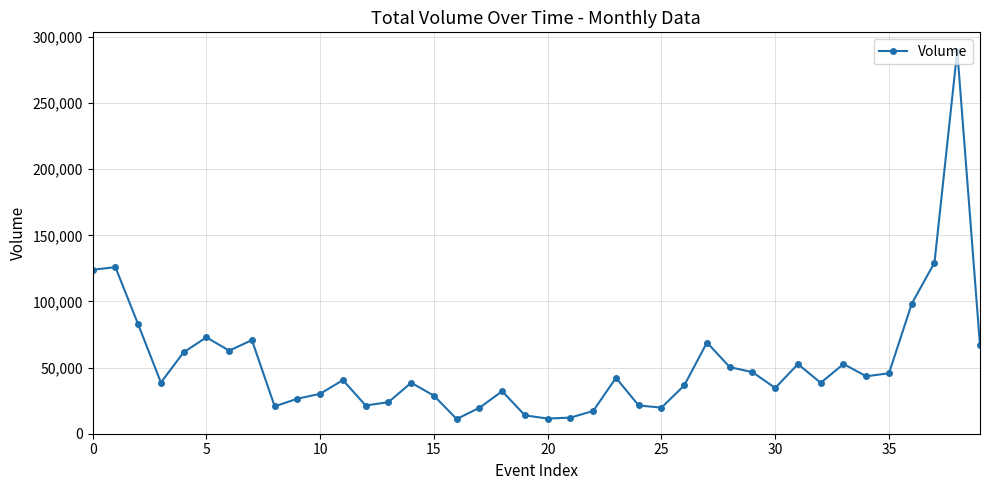

True or false: the data has more than 2 interior local peaks.

True